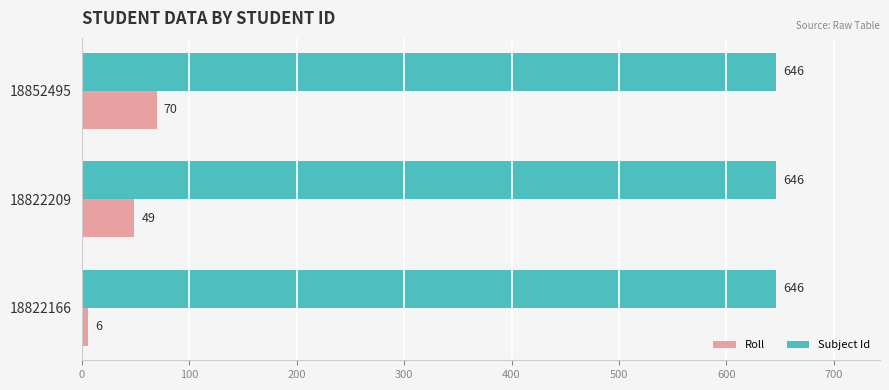

List the series in order of their overall mean, highest first.

Subject Id, Roll